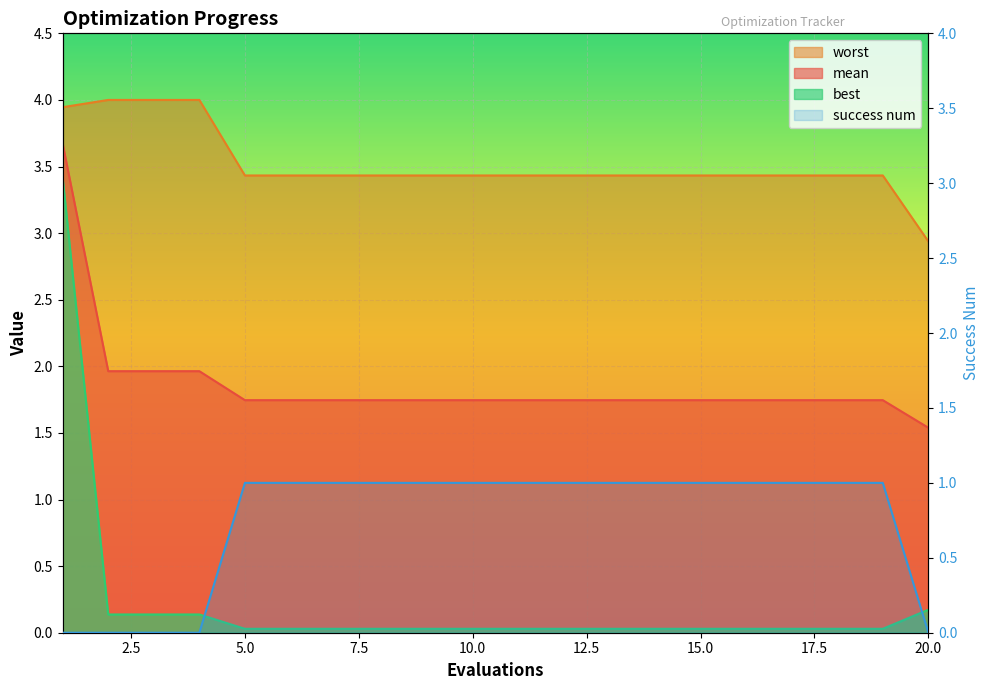

Is the value of best at 12 greater than the value of worst at 13?

No